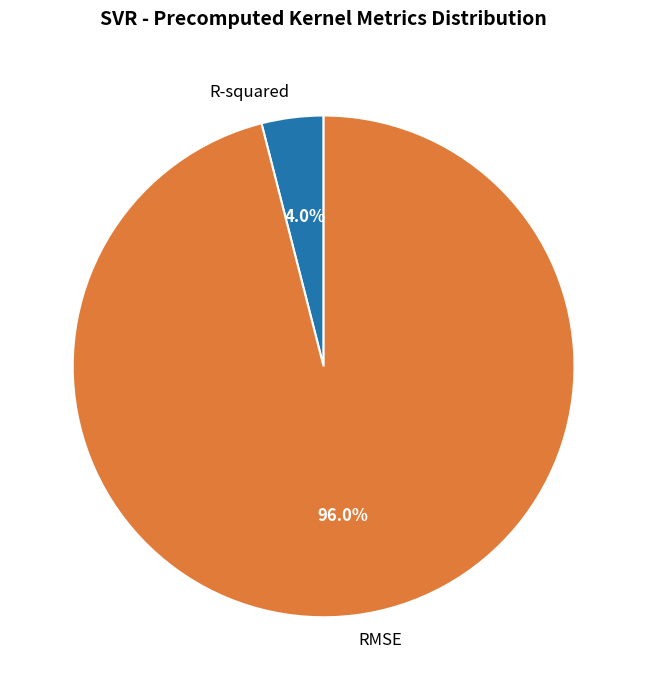

What is the total percentage of RMSE and R-squared?

100.0%